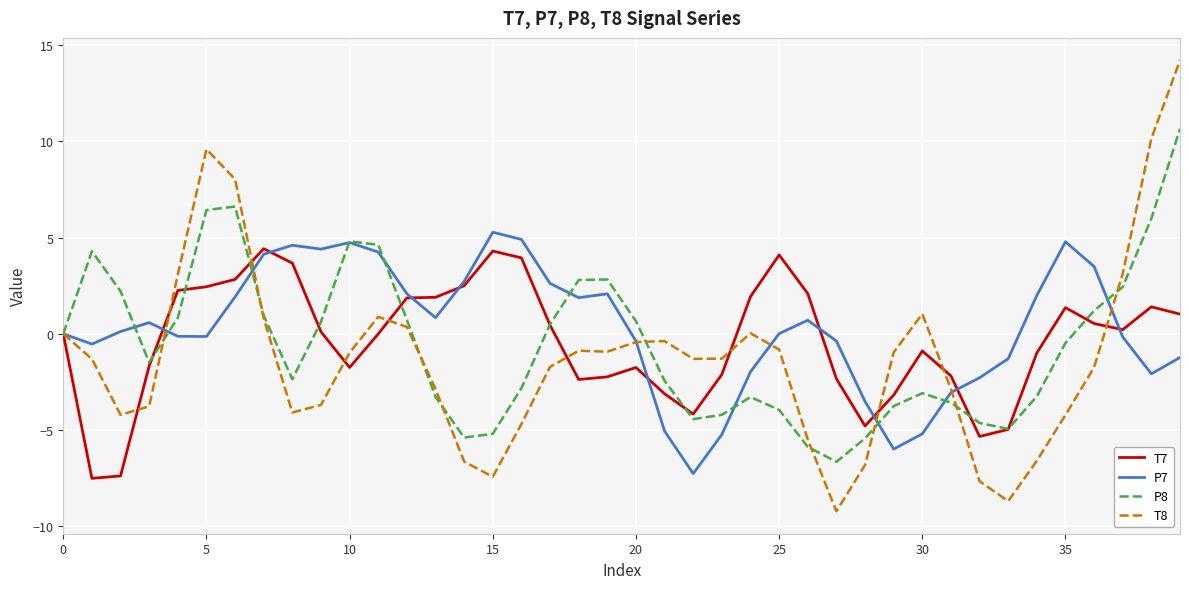

In T7, how many points are lower than both neighbors (excluding endpoints)?

7